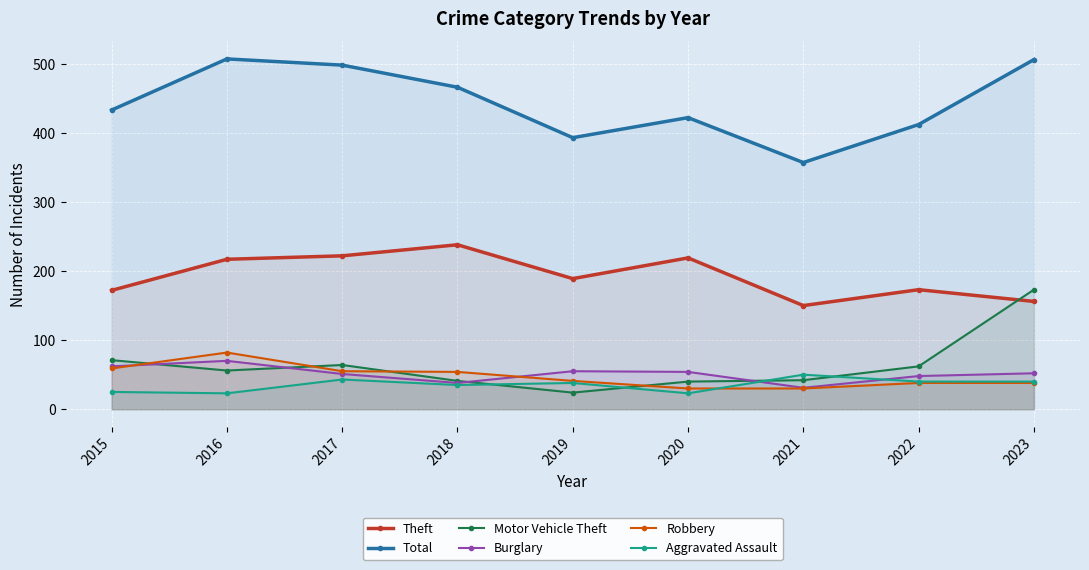

At how many categories does at least one series exceed 466?

3